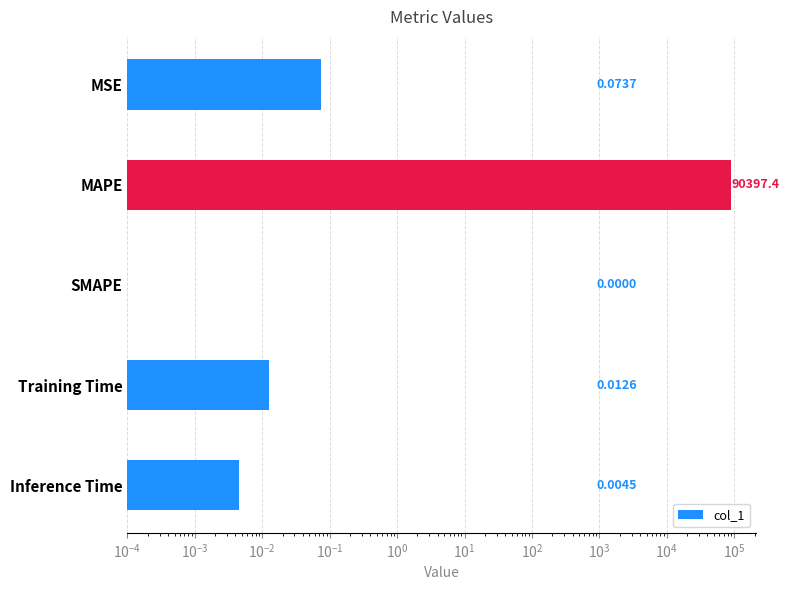

Does the chart contain stacked bars?

No